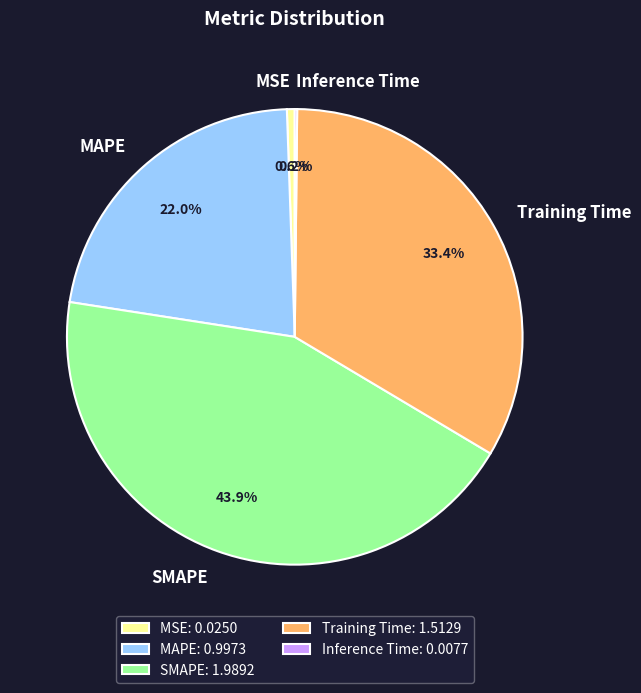

What is the largest slice in the pie chart?

SMAPE